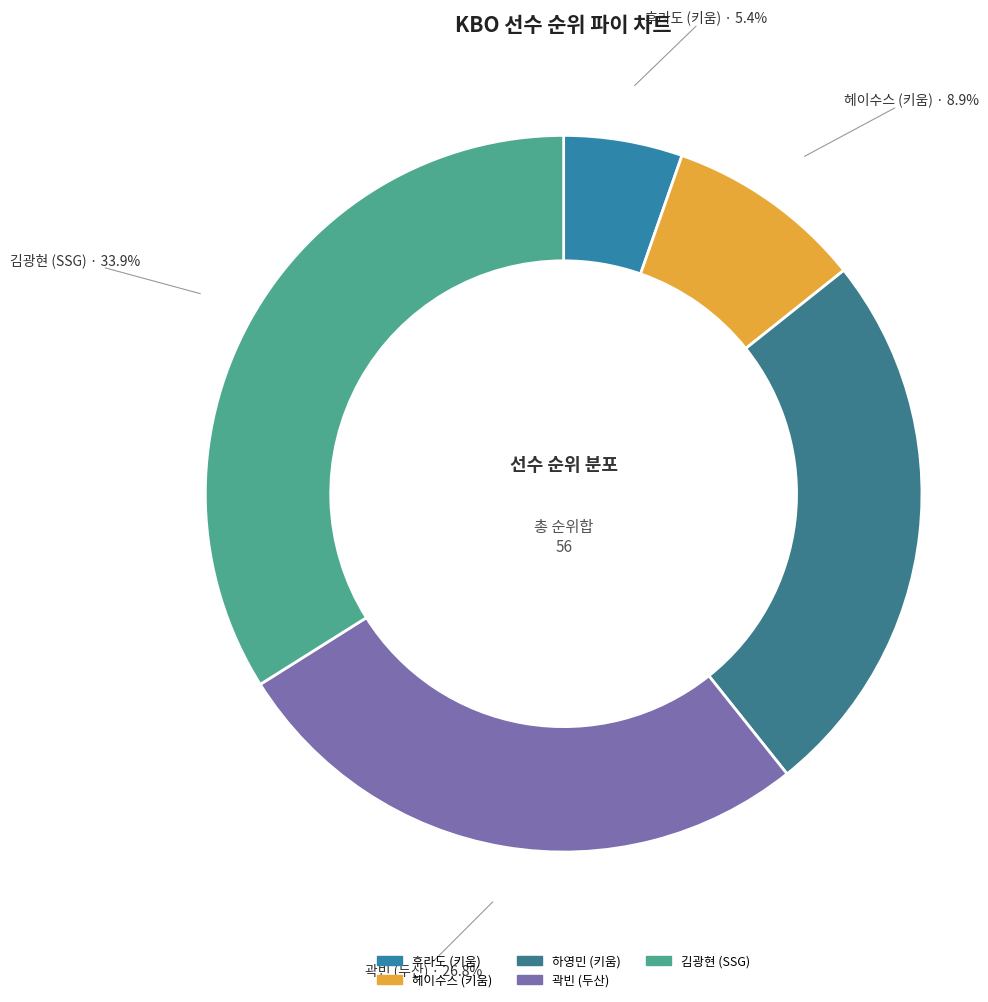

Does 김광현 account for over 50% of the chart?

No